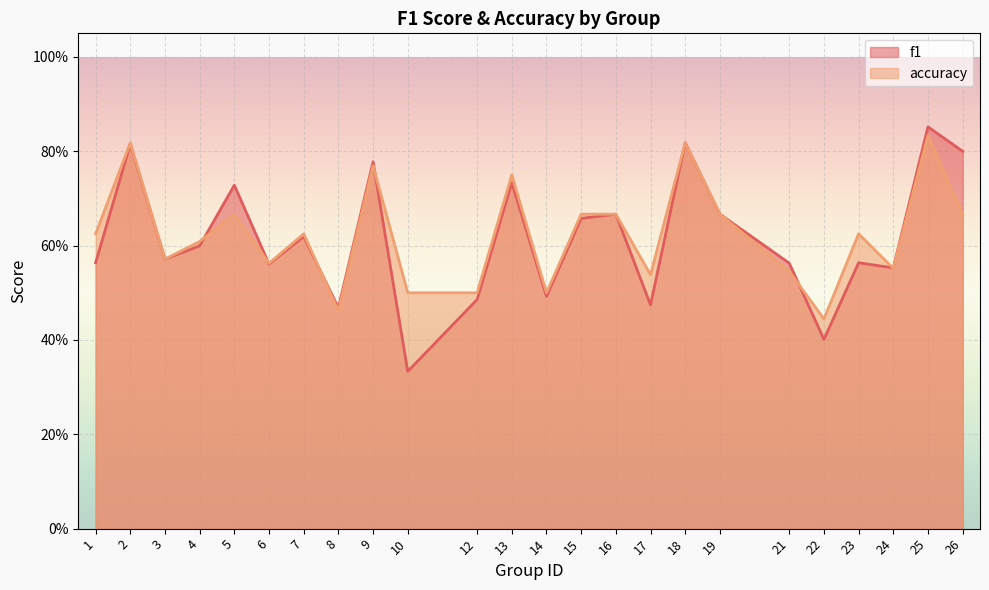

Rank the series by their average value, from lowest to highest.

f1, accuracy